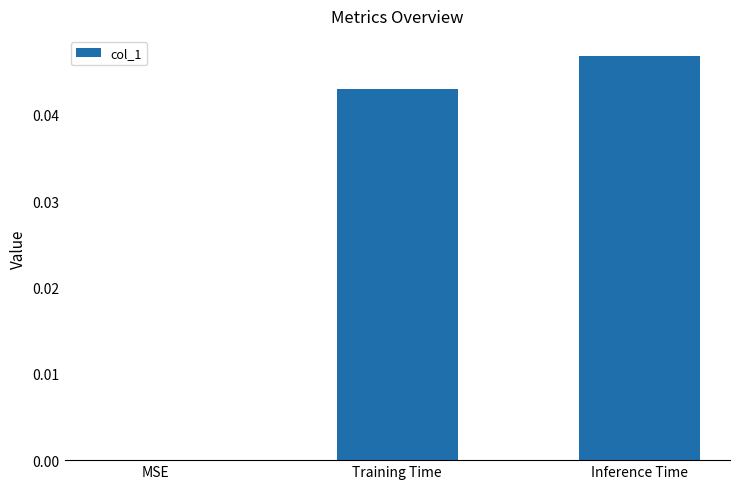

Which label corresponds to the largest value in the chart?

Inference Time